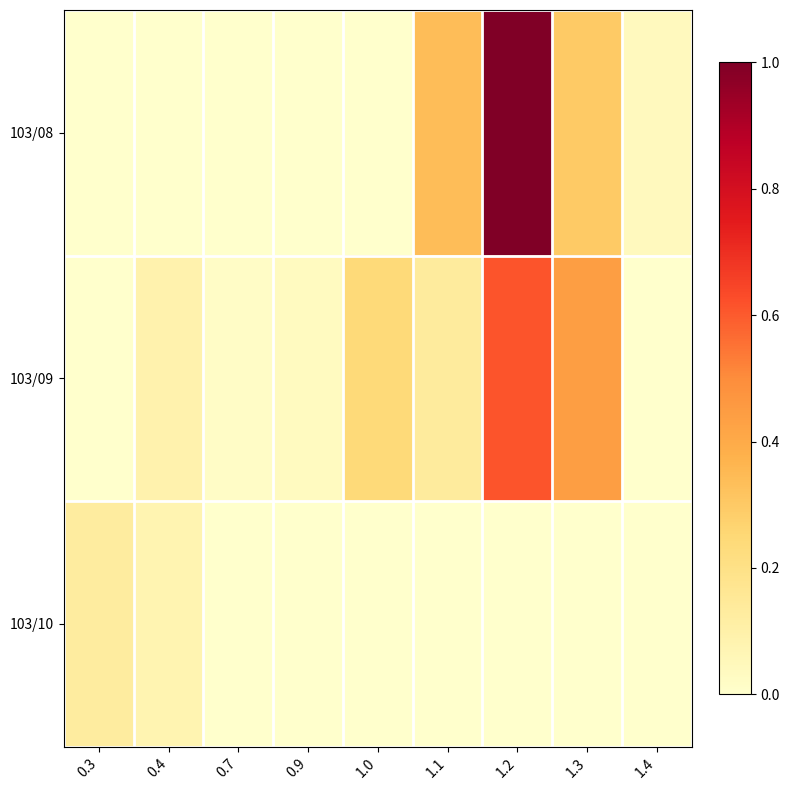

At how many categories does at least one series exceed 0?

9